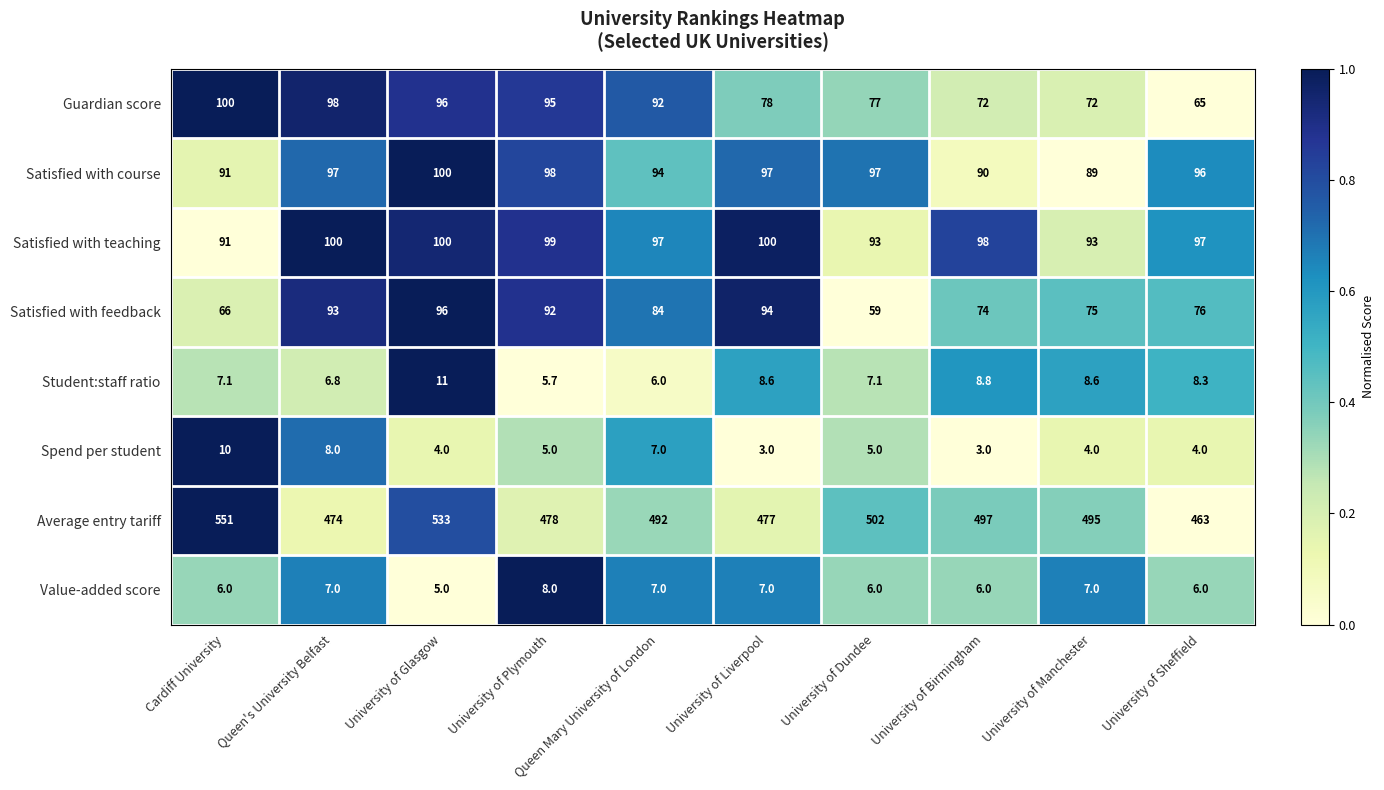

Count the number of categories in the chart.

10